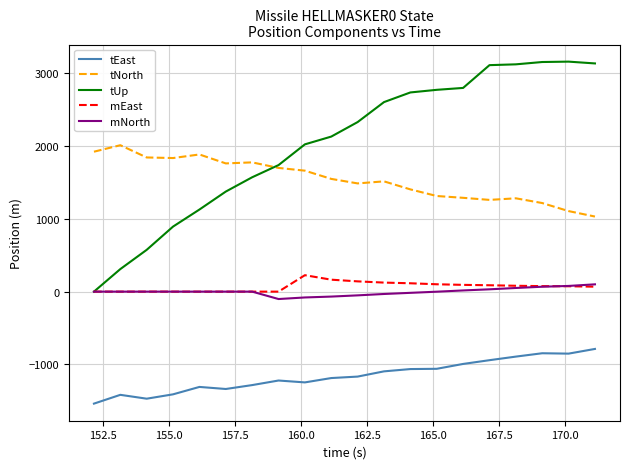

Which series has the largest total across all categories?

tUp